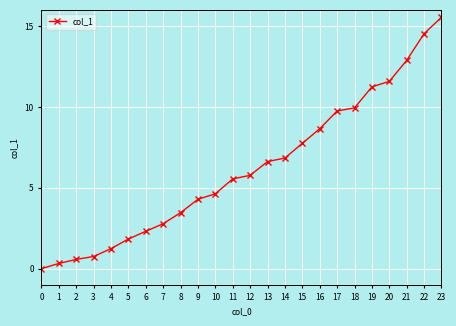

True or false: the data shows 3.5 at 8.

True